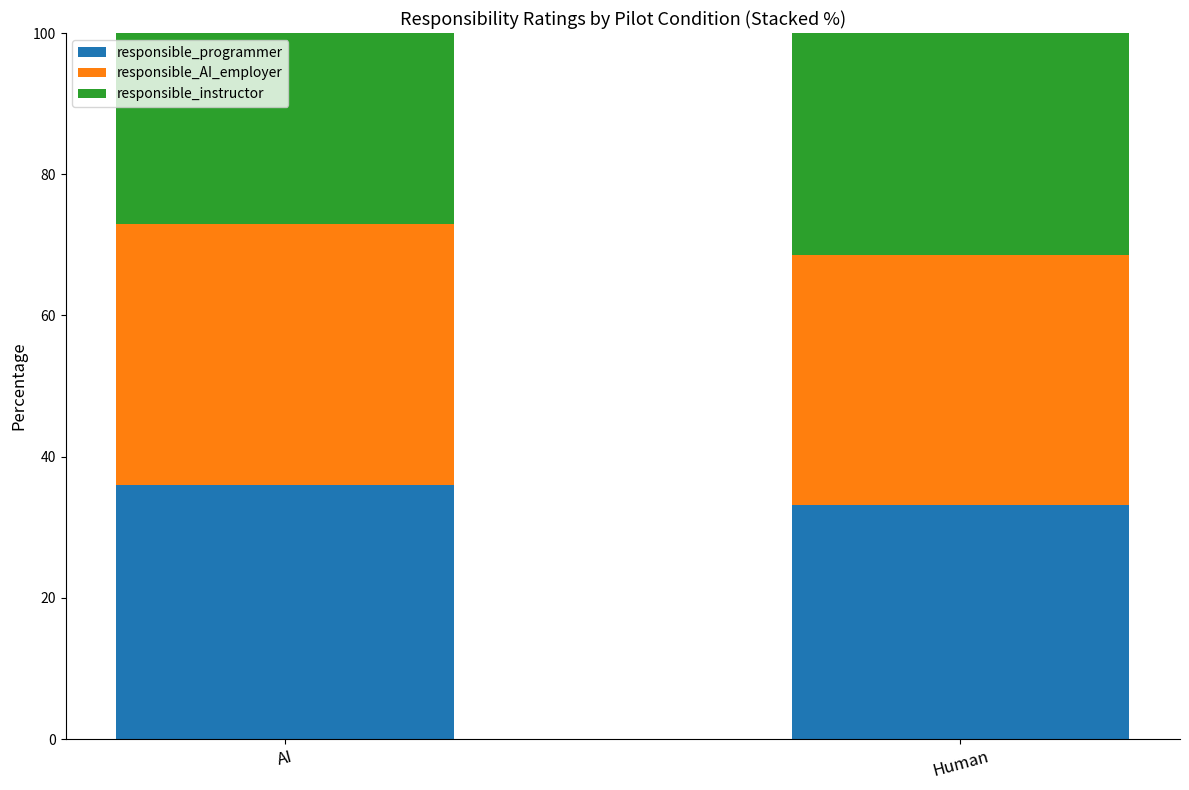

The responsible_programmer series shows 48.8 at Human. True or false?

False